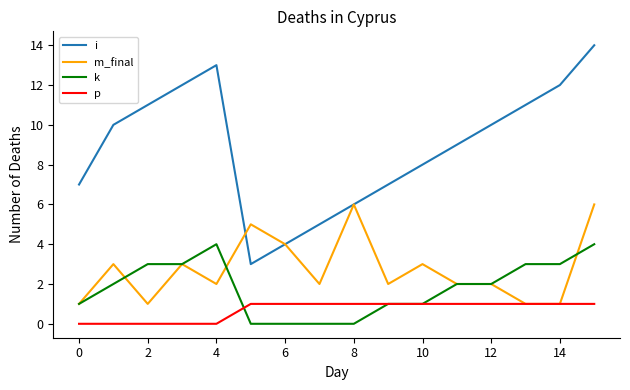

What is the greatest value displayed?

14